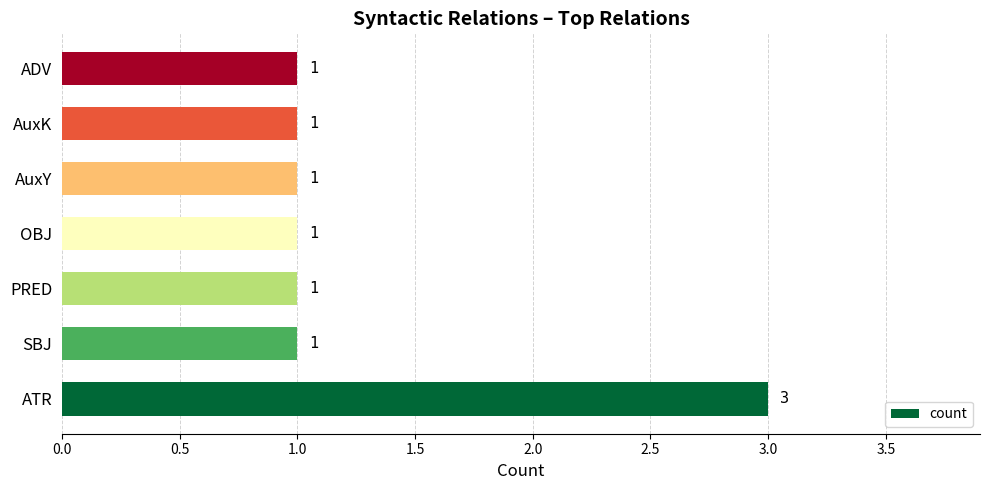

What is the greatest value displayed?

3